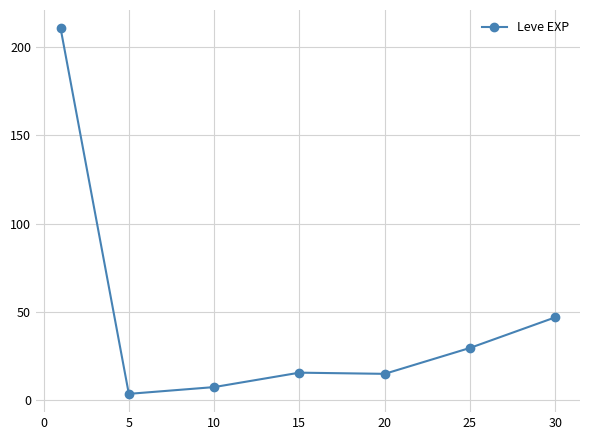

What is the greatest value displayed?

210.7